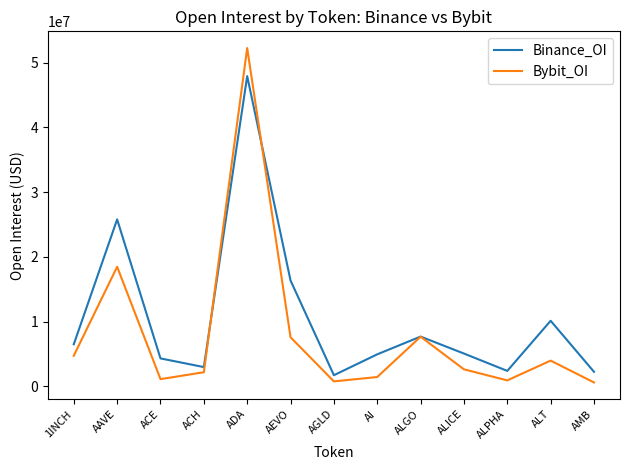

List the series in order of their peak value, lowest first.

Binance_OI, Bybit_OI